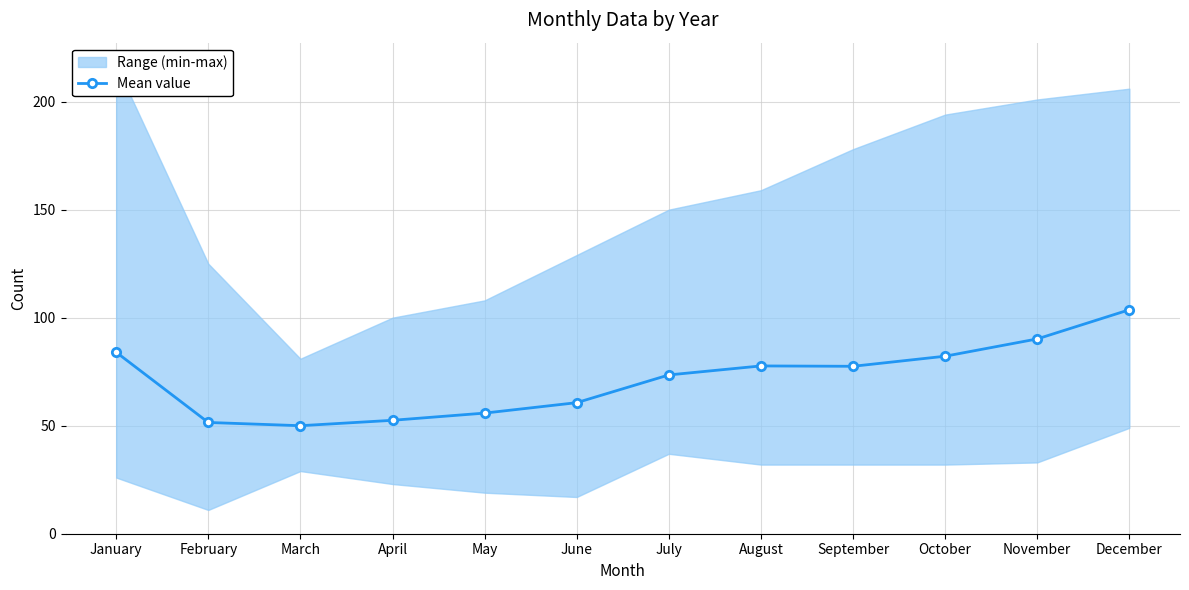

Between April and June, which is larger?

June